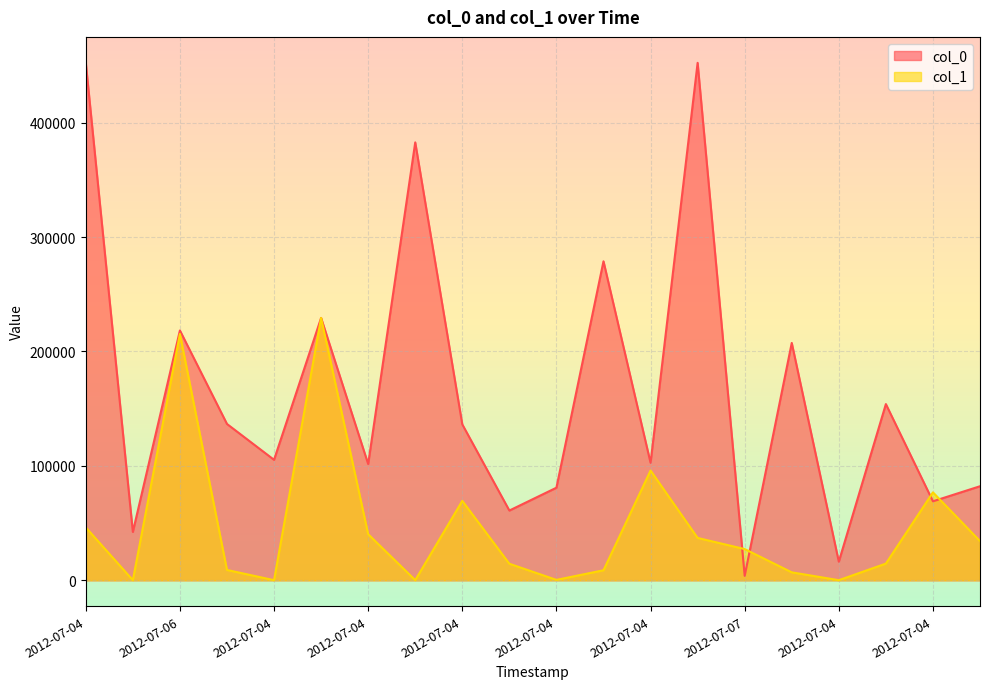

What are all the series names shown in the legend?

col_0, col_1